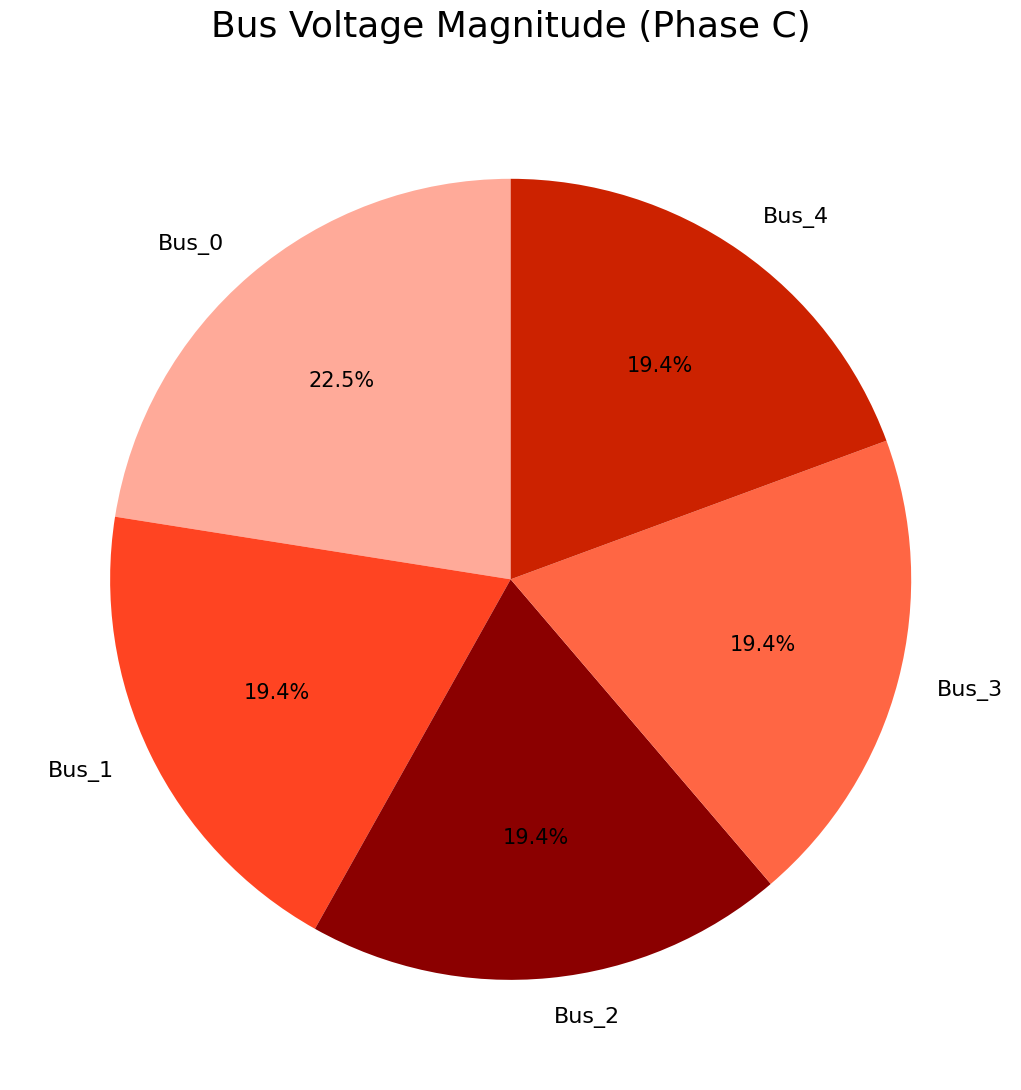

Is there a majority slice in this chart?

No